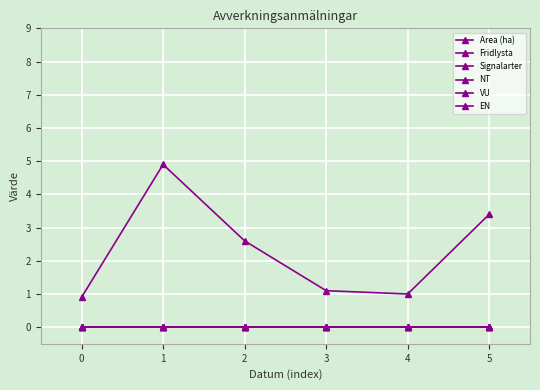

The Signalarter series shows 0.0 at 3. True or false?

True